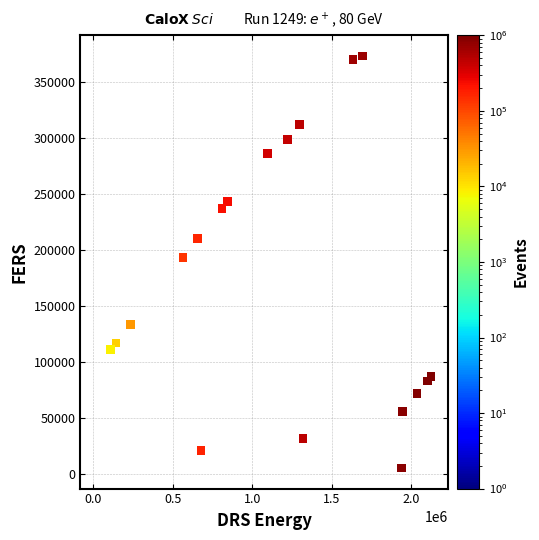

What is the range of X values (max minus min)?

2101342